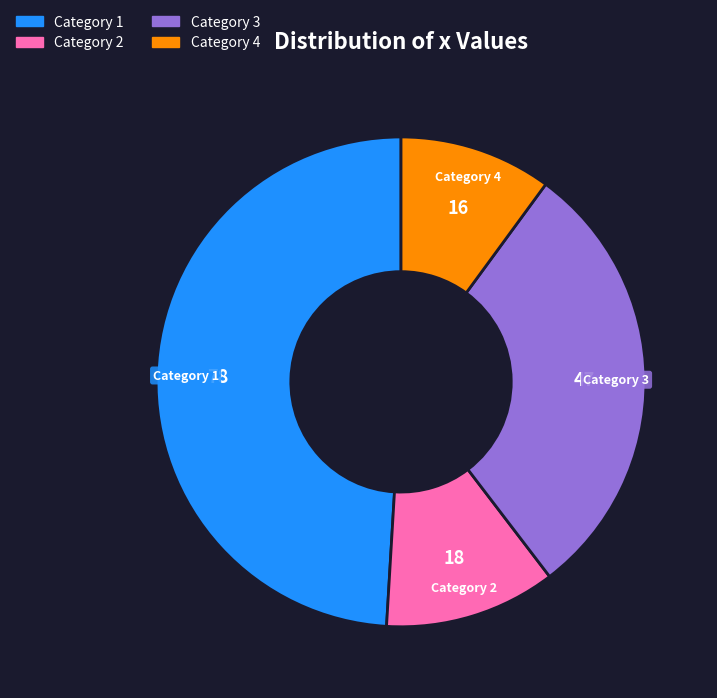

Approximately how many times larger is the value at Category 2 compared to Category 4?

1.1